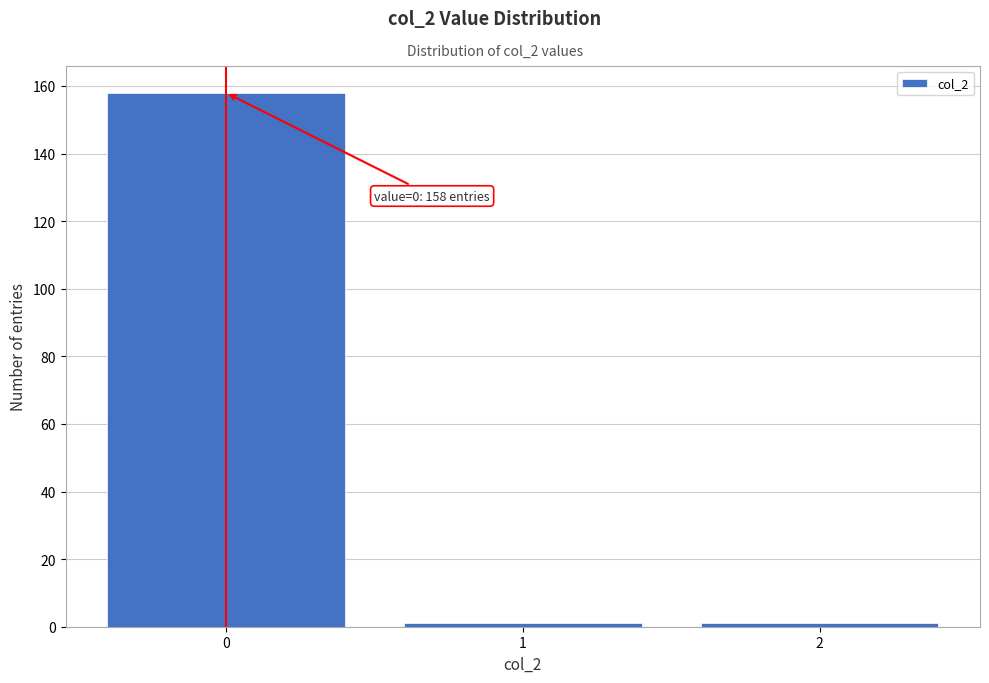

Over which range of the x-axis is the bar tallest?

-0.5 to 0.5